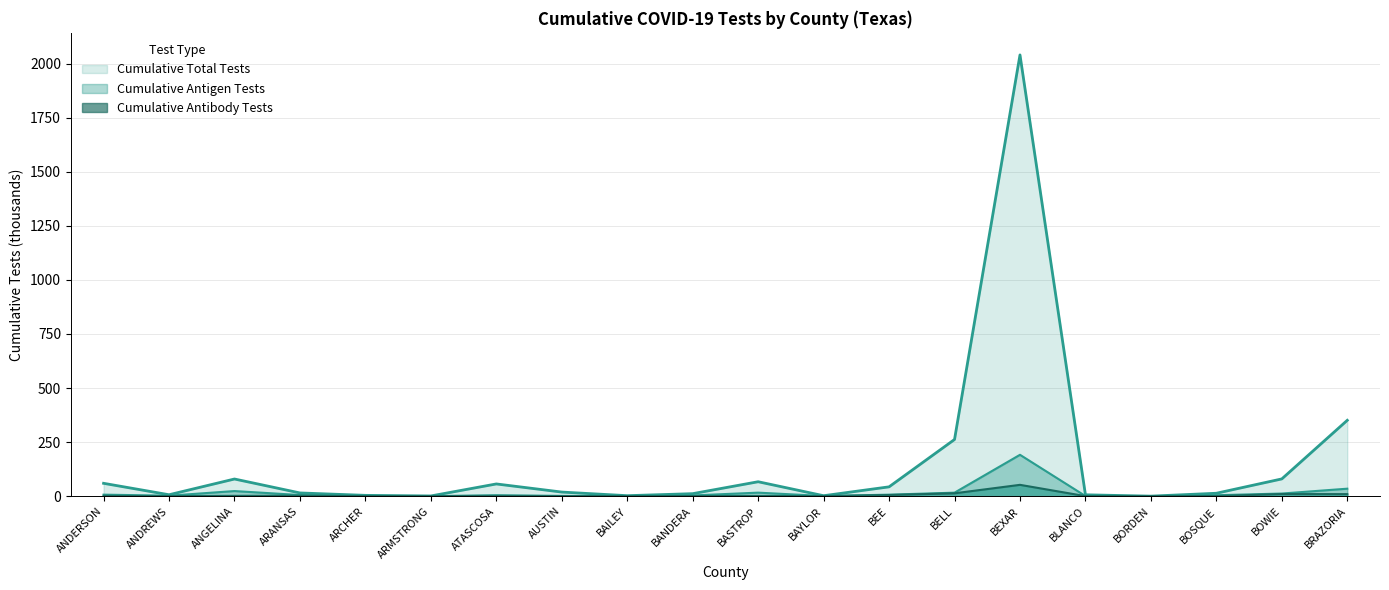

Where is the first local minimum for Cumulative Total Tests?

ANDREWS